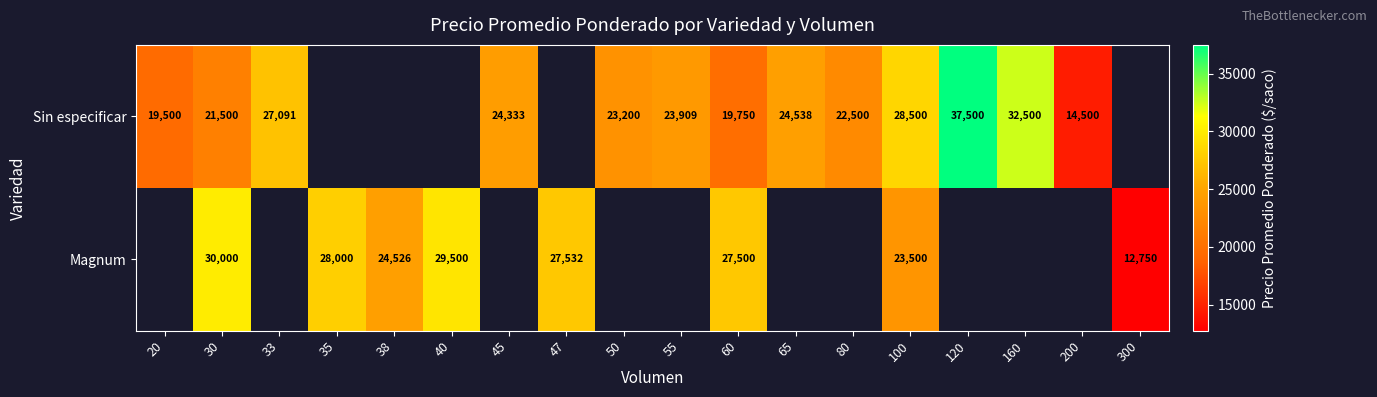

What is the sum of the Sin especificar values at 20 and 120?

57000